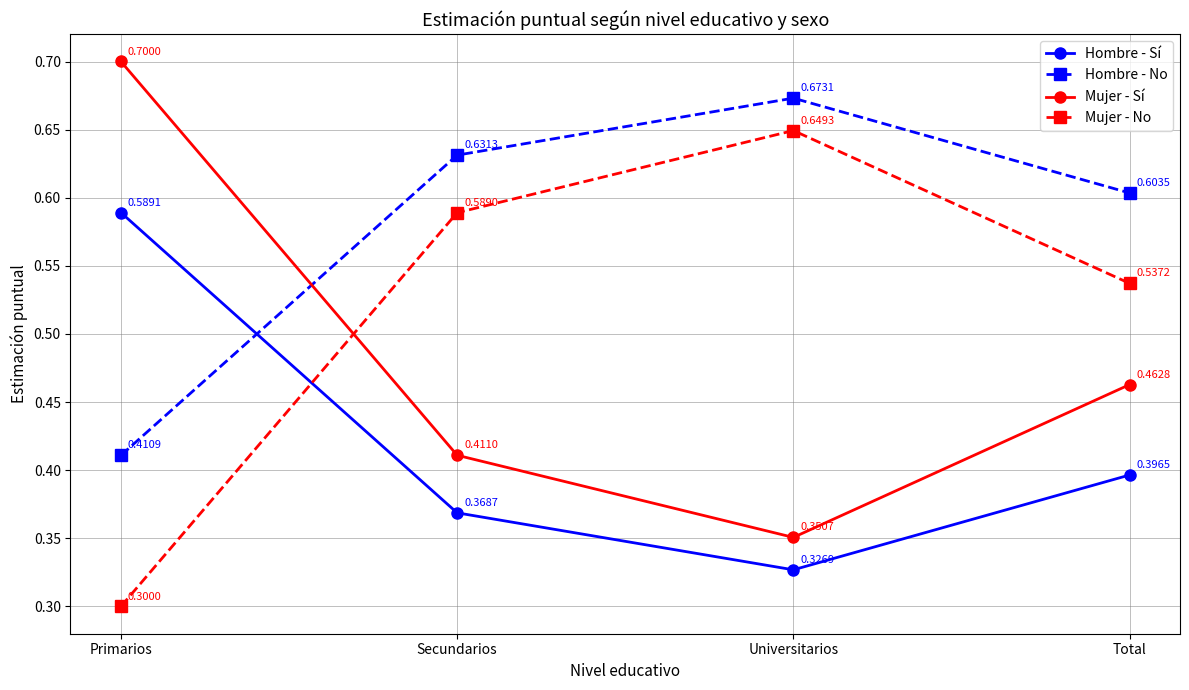

The value of Hombre - No at Universitarios is 0.4. True or false?

False